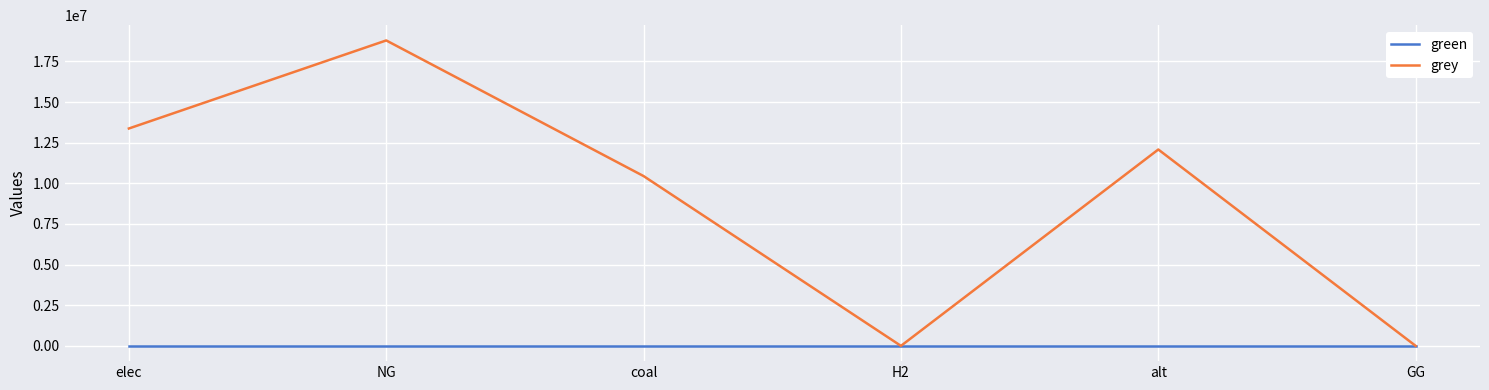

Where is grey nearest to the value 9397271?

coal